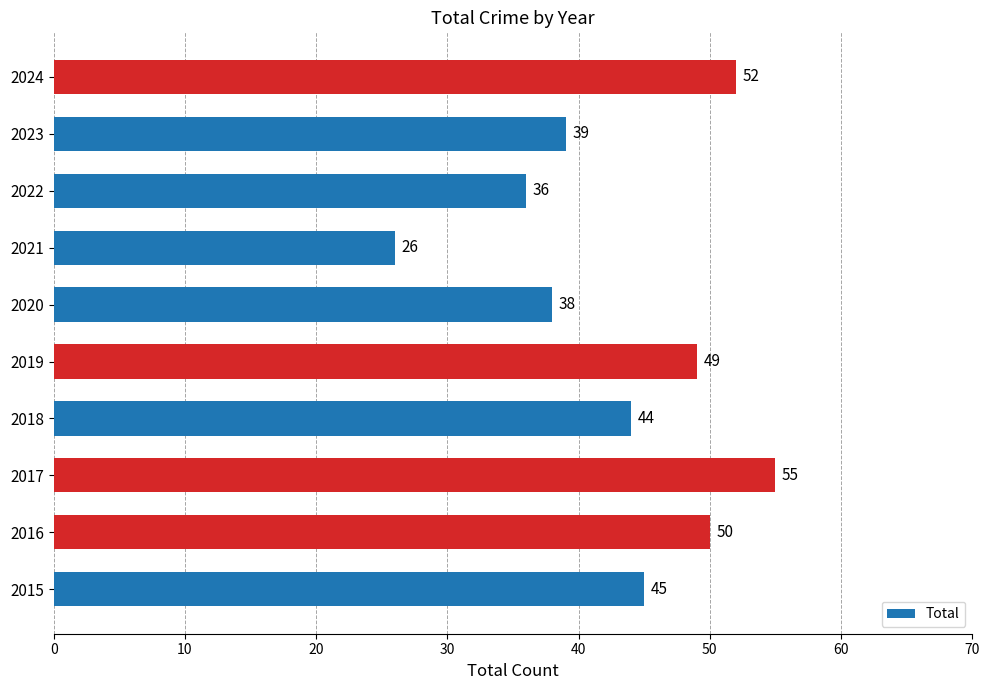

What is the average value?

43